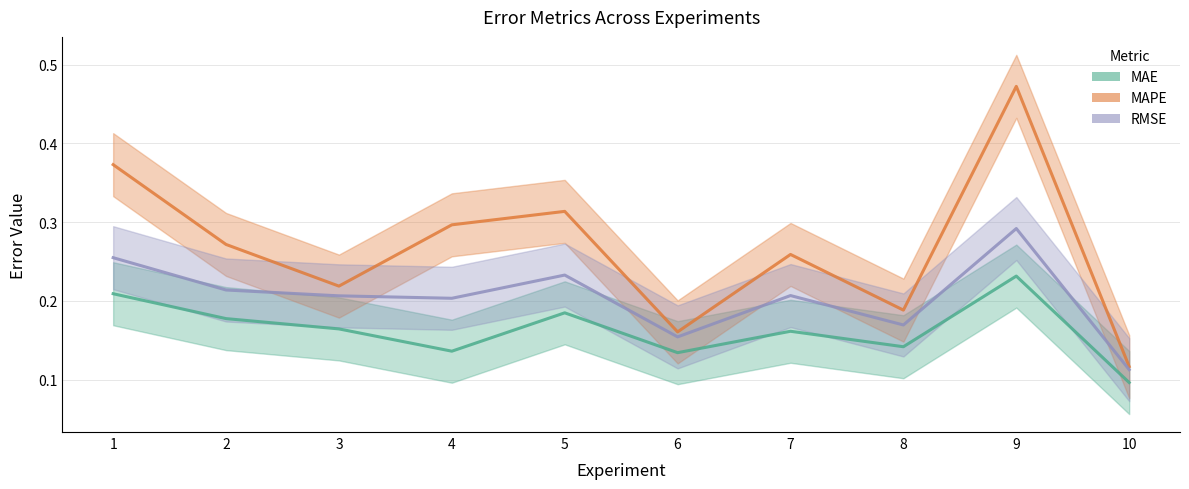

Read the RMSE value at 8.

0.2